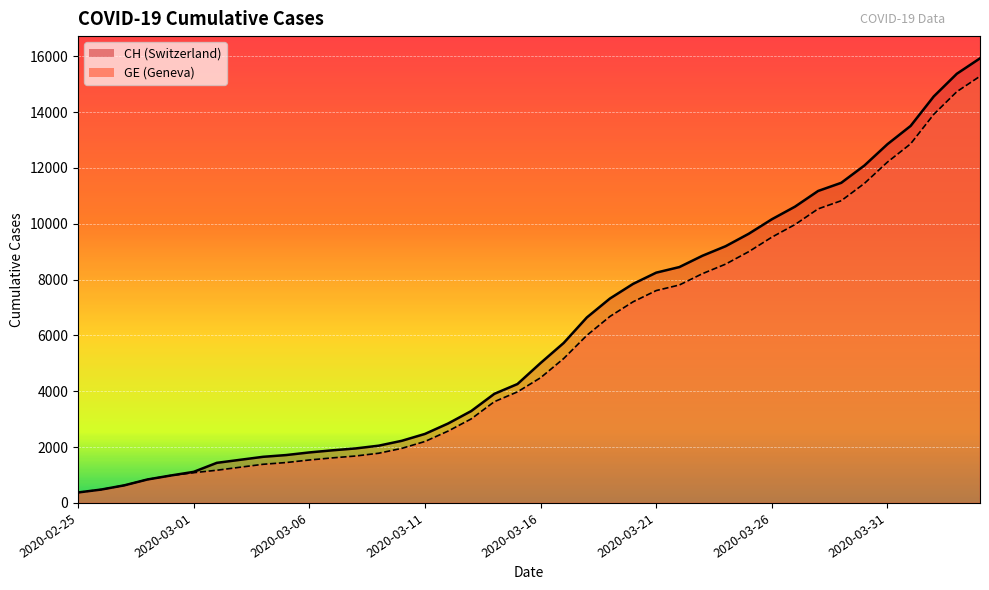

At 2020-02-26, list the series in order from largest to smallest.

CH, GE